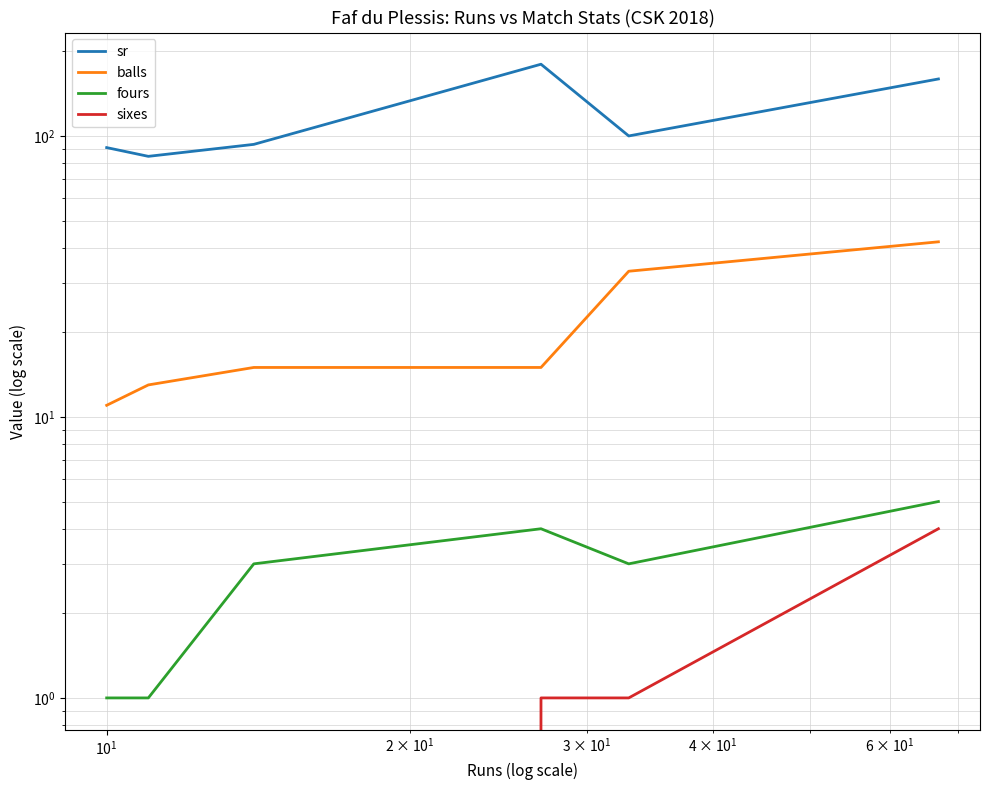

Is this an area chart (filled region under the line)?

No